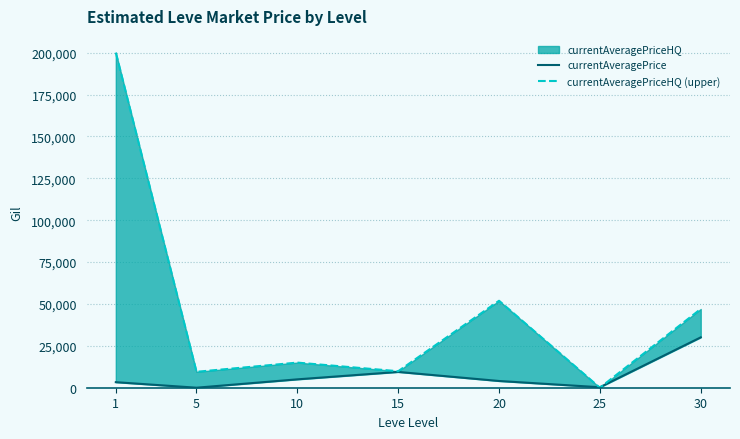

Reading left to right, extract all data points from this chart.

currentAveragePrice: 1=3307.0	5=12.0	10=5000.0	15=9425.0	20=4019.0	25=292.5	30=30062.0
currentAveragePriceHQ (upper): 1=200000.0	5=9500.0	10=15000.0	15=9850.0	20=51905.5	25=0.0	30=47000.0